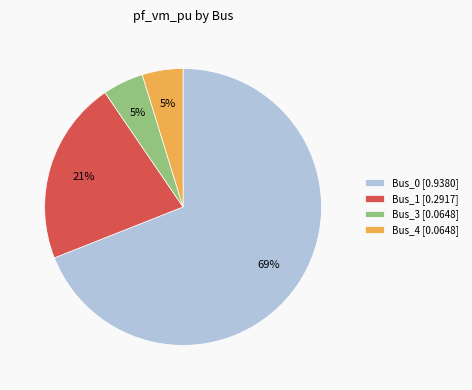

Is the sum of Bus_4 [0.0648] and Bus_1 [0.2917] greater than half?

No